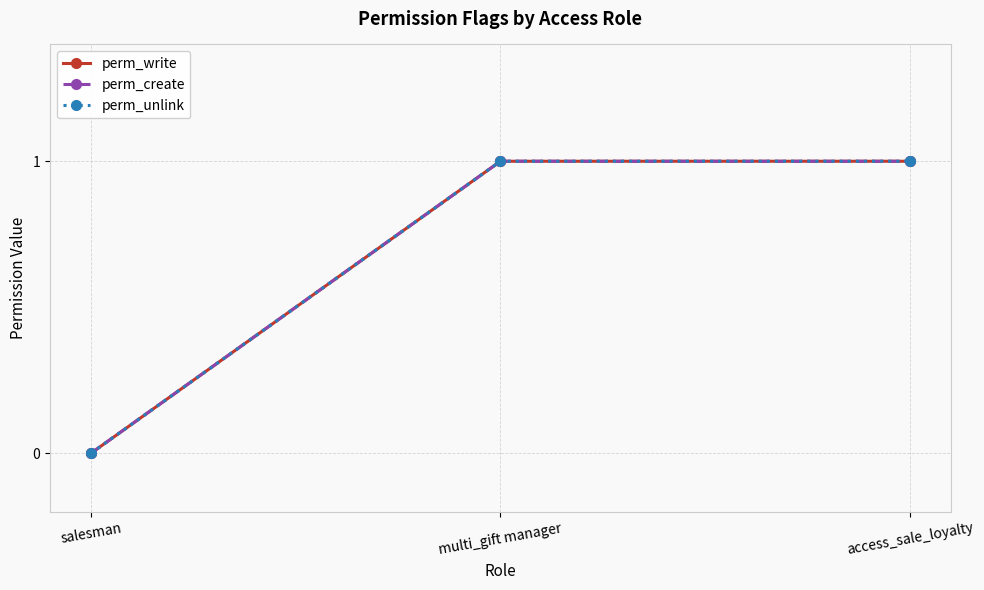

At which category is the sum across all series the highest?

multi_gift manager